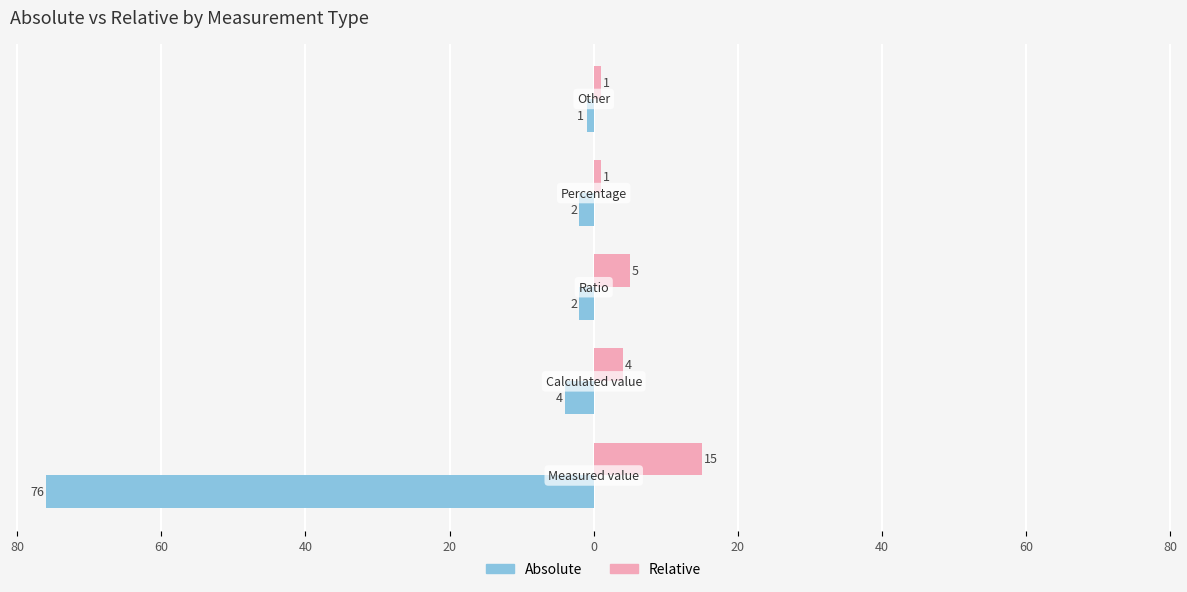

What are all the series names shown in the legend?

Absolute, Relative